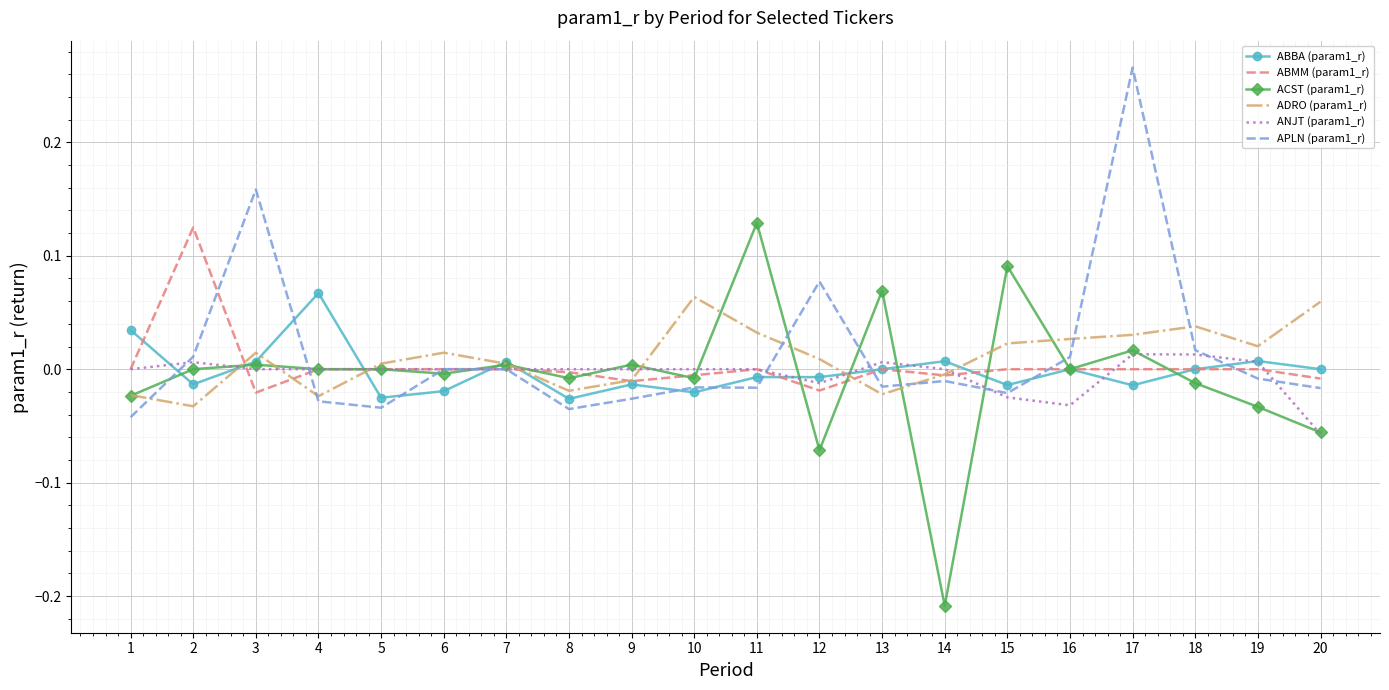

At which category does the chart reach its peak across all series?

17